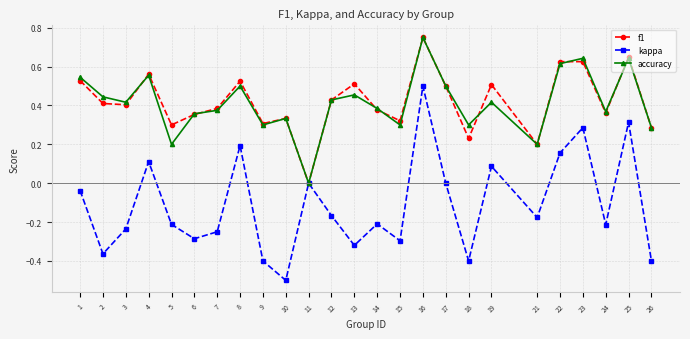

The value of kappa at 14 is -0.2. True or false?

True